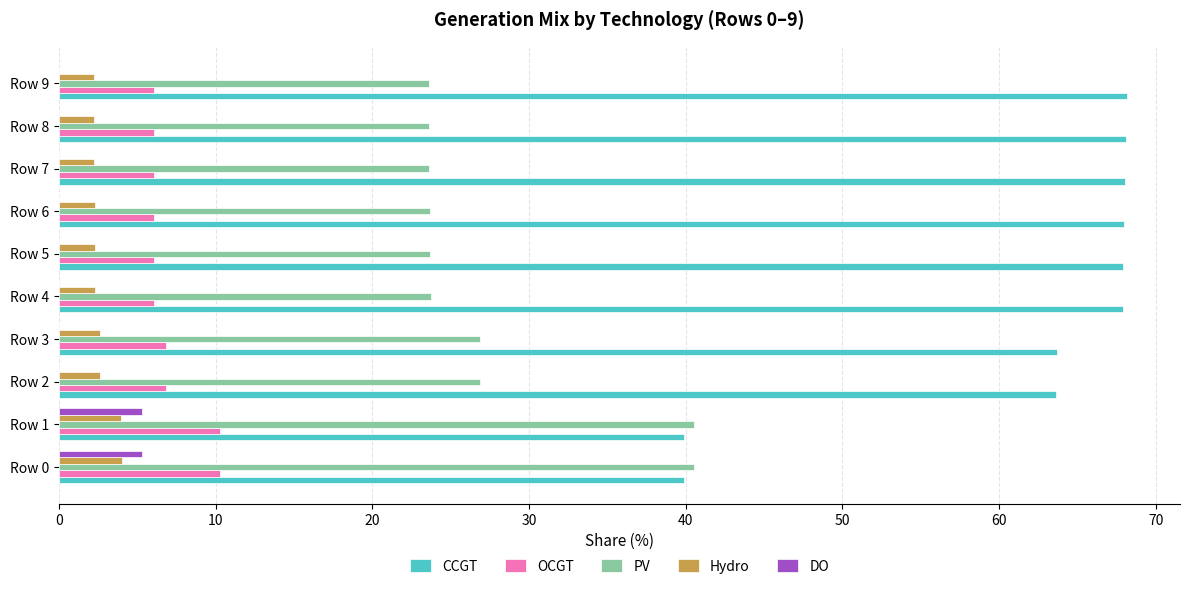

Is the value of PV at Row 0 greater than the value of OCGT at Row 5?

Yes